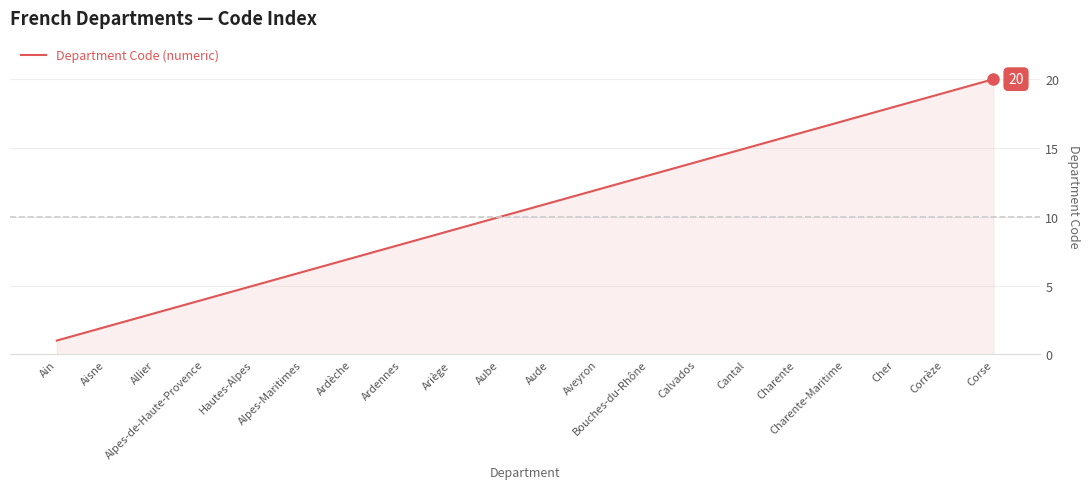

What is the maximum value shown in the chart?

20